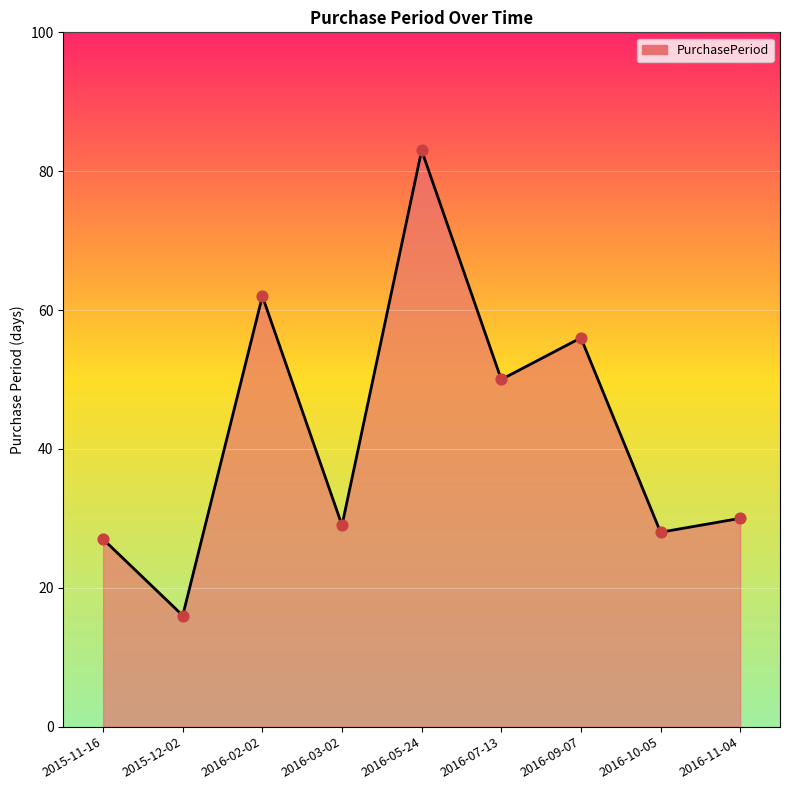

Which has a higher value, 2016-02-02 or 2015-11-16?

2016-02-02